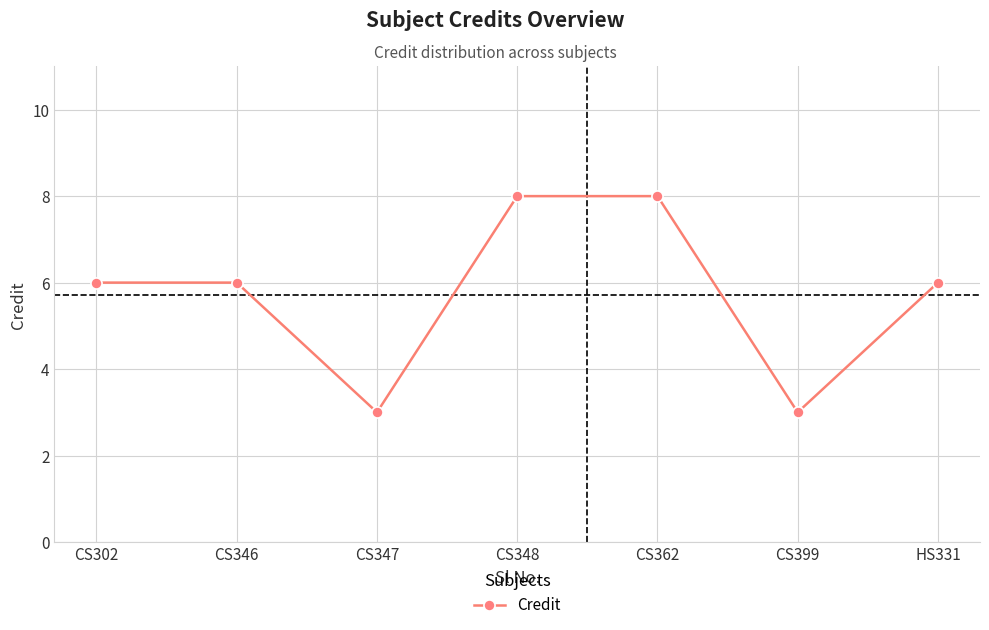

What is the smallest value displayed?

3